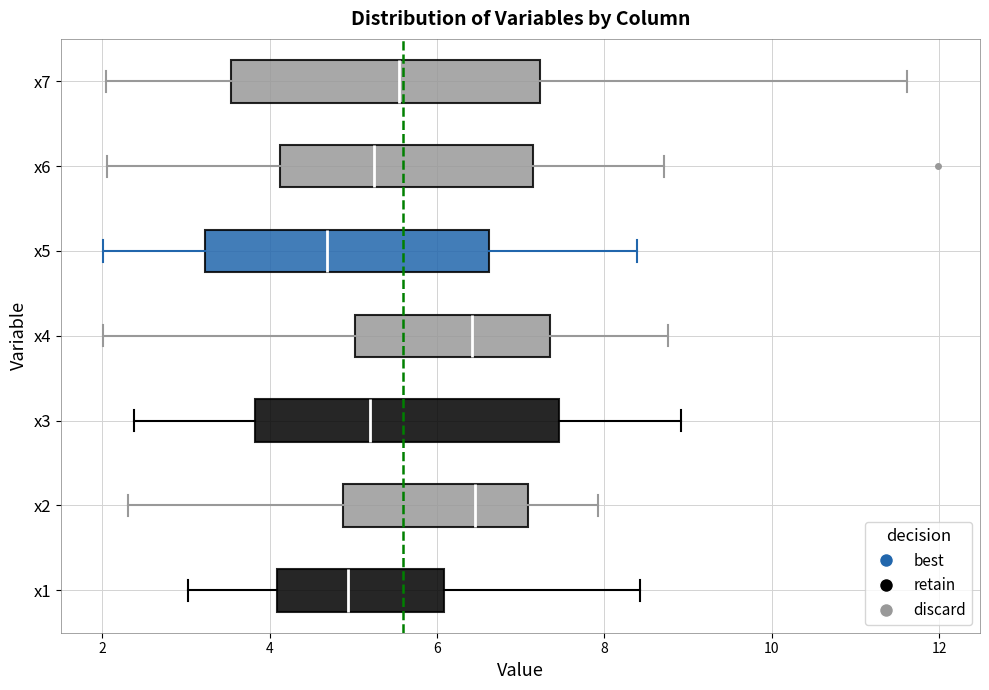

Where is the right edge of the box for x5 on the x-axis? The values are not printed on the chart, so give them approximately, as read against the axis.

6.6